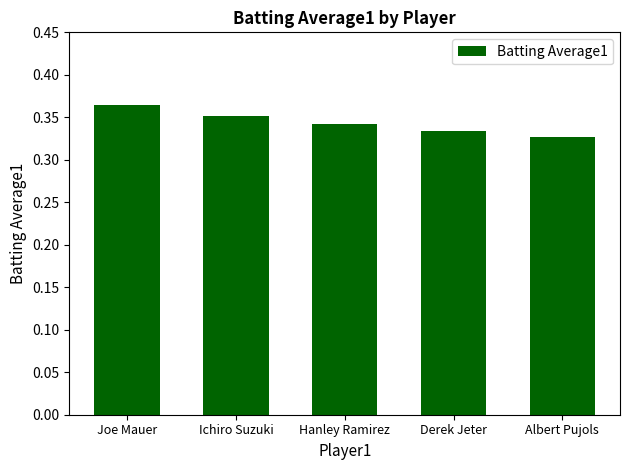

Which category has the highest value across all series?

Joe Mauer